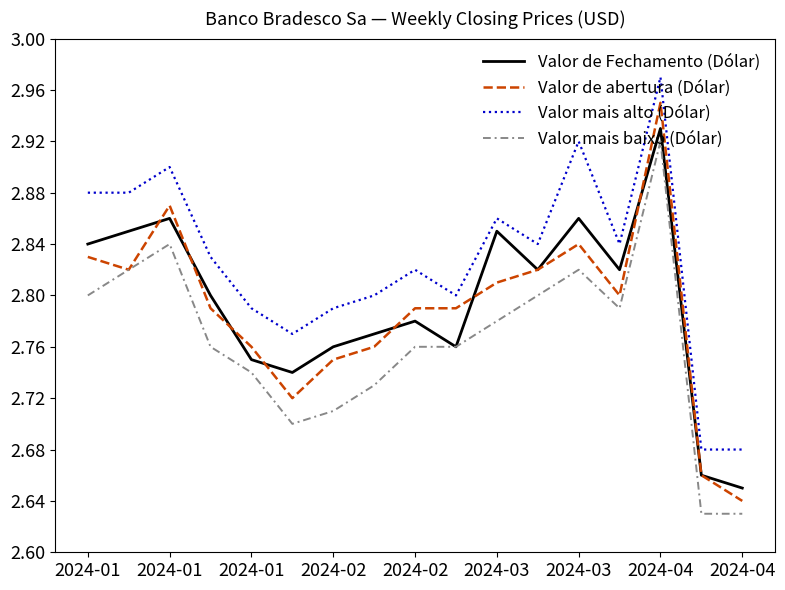

True or false: Valor de abertura (Dólar) and Valor mais alto (Dólar) intersect in this chart.

False